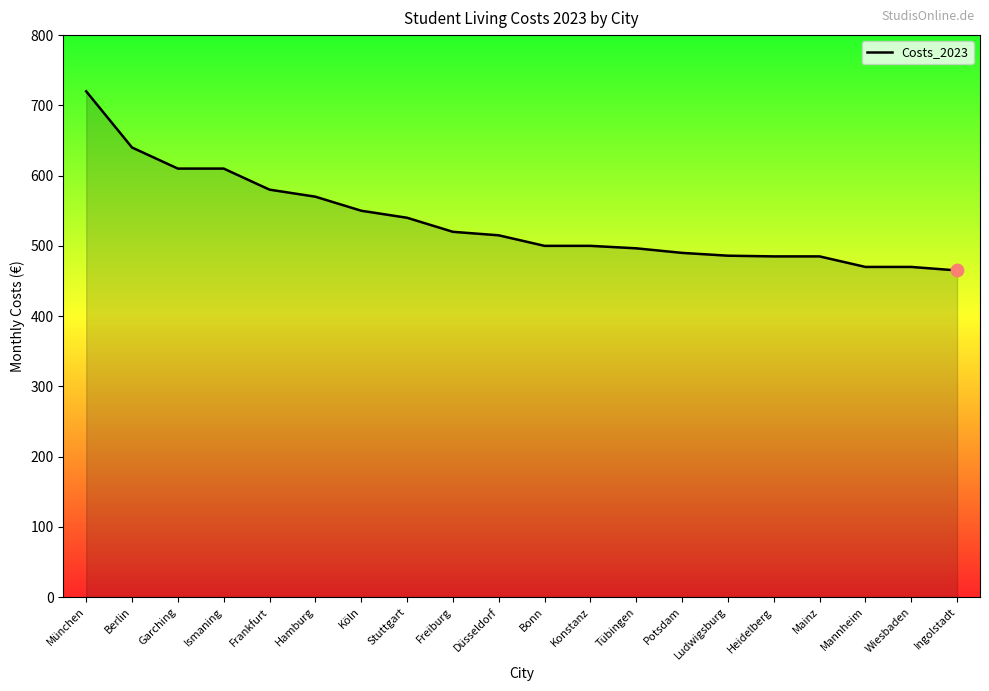

What is the change in value from Ismaning to Mainz?

-125.0